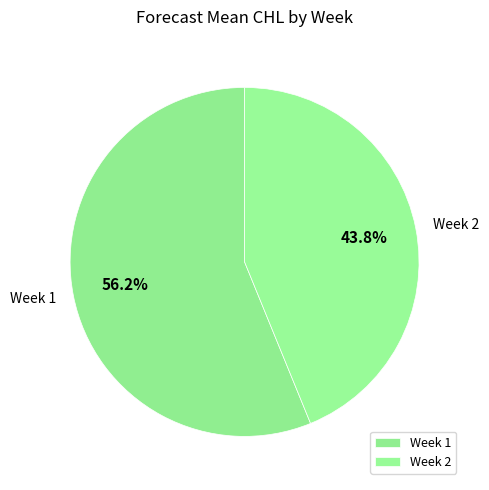

How many segments does this pie chart have?

2